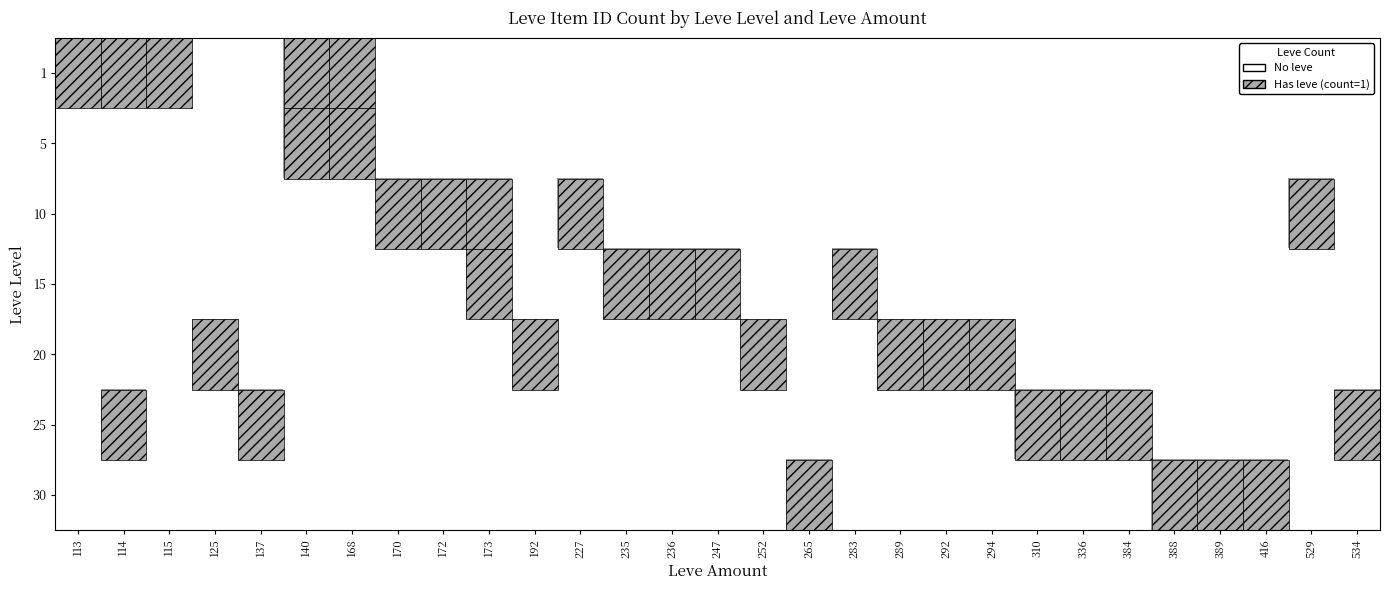

What is the maximum value shown in the chart?

1